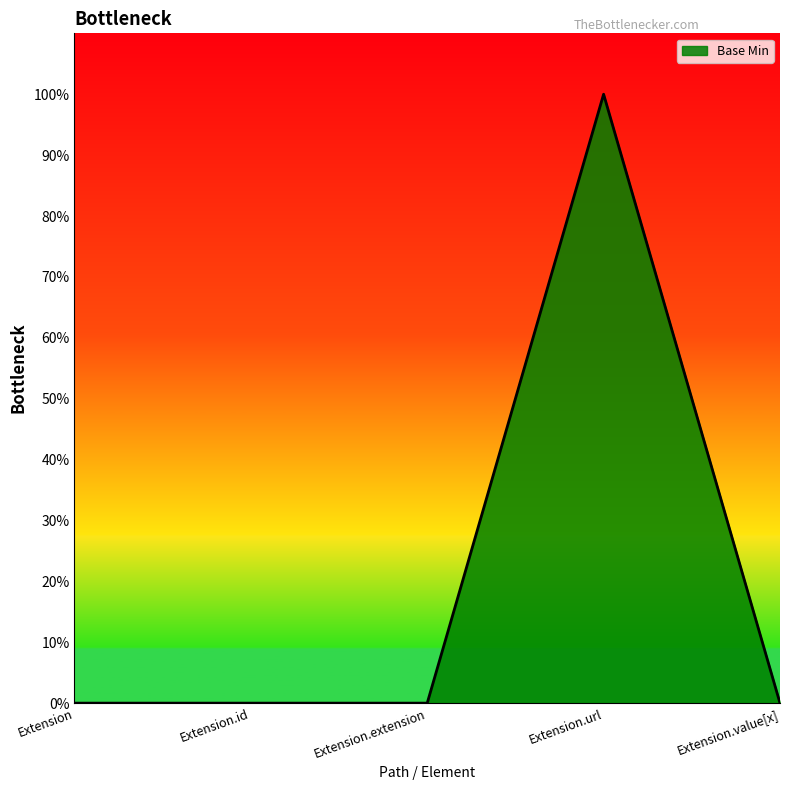

Is this an area chart (filled region under the line)?

Yes